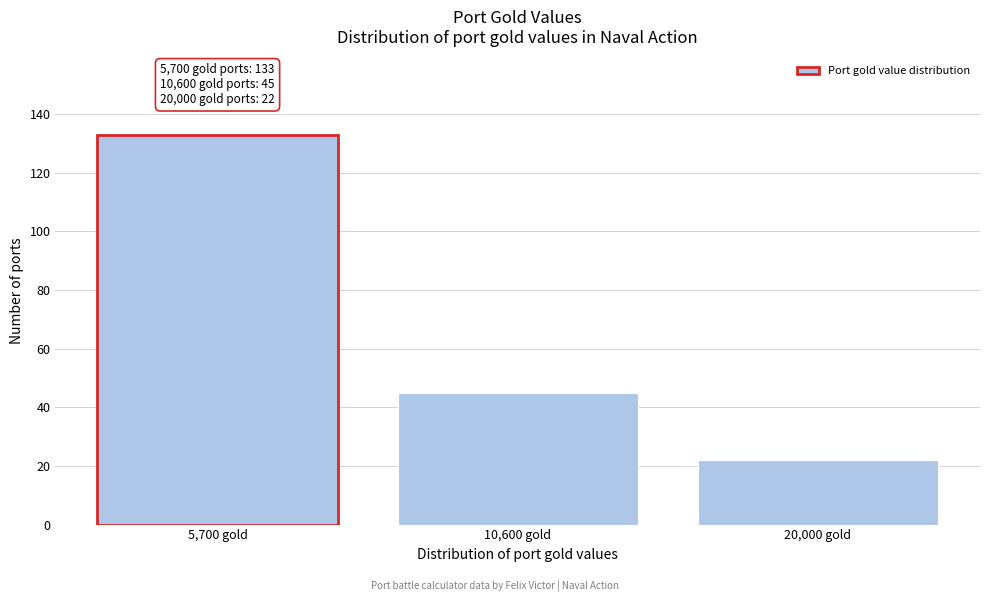

Reading right to left, what are all the values shown in this chart?

20,000 gold=22	10,600 gold=45	5,700 gold=133